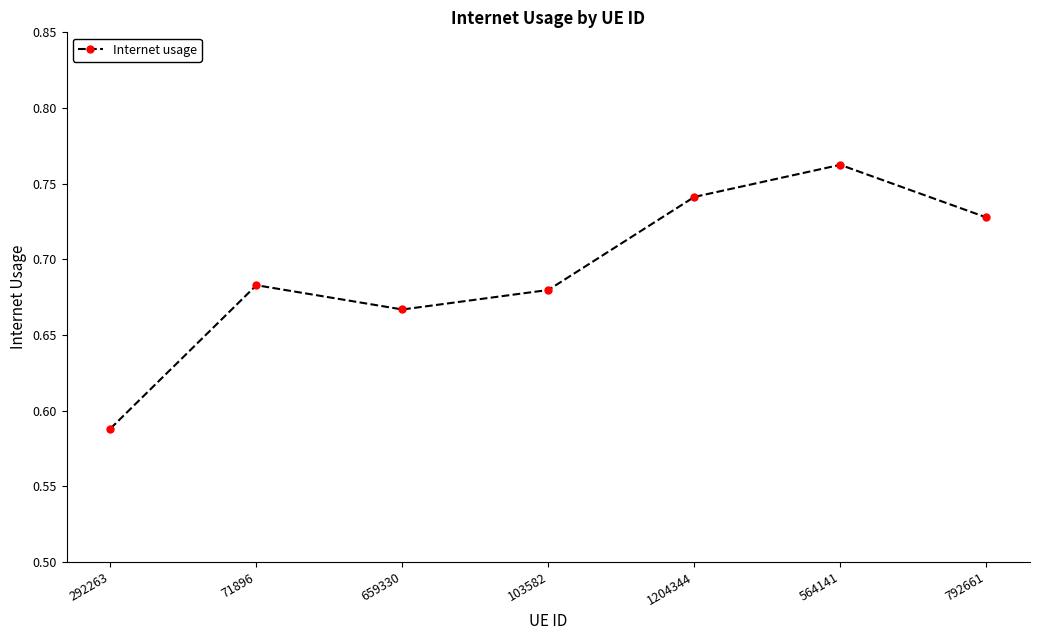

The chart shows a value of 1.1 at 71896. True or false?

False